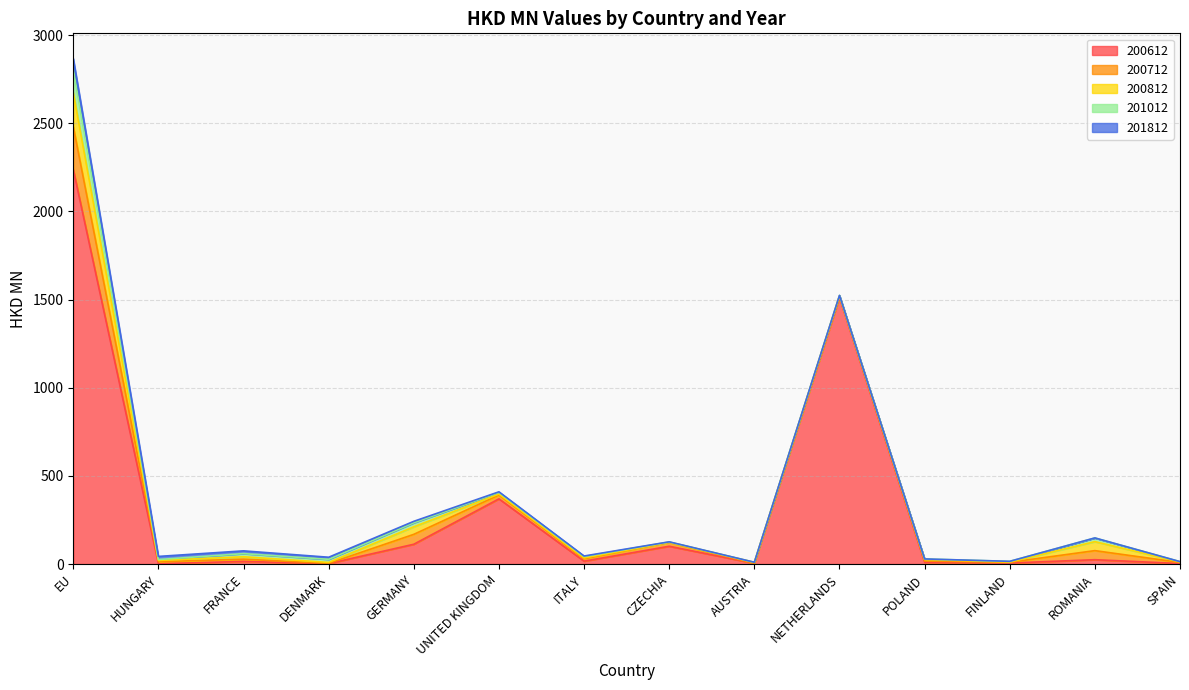

What is the maximum value shown in the chart?

2238.2